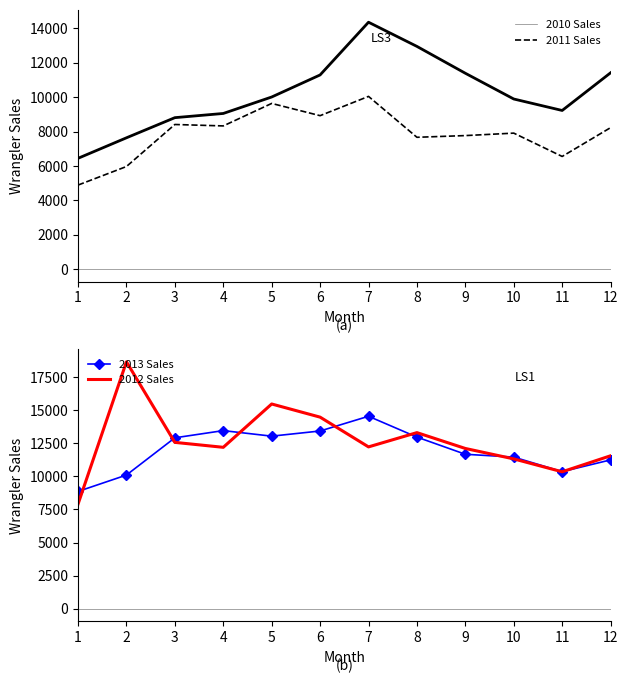

What is the maximum value for 2013 Sales?

14527